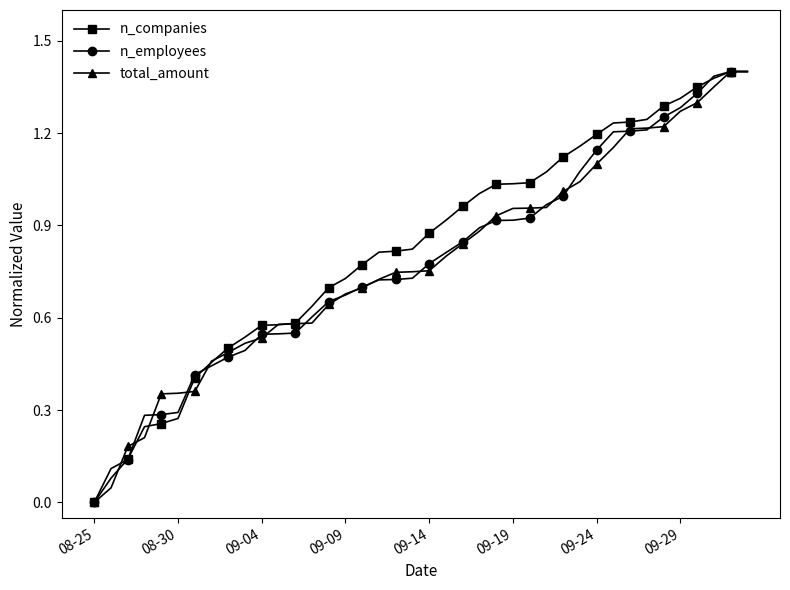

How many lines are shown in the chart?

3